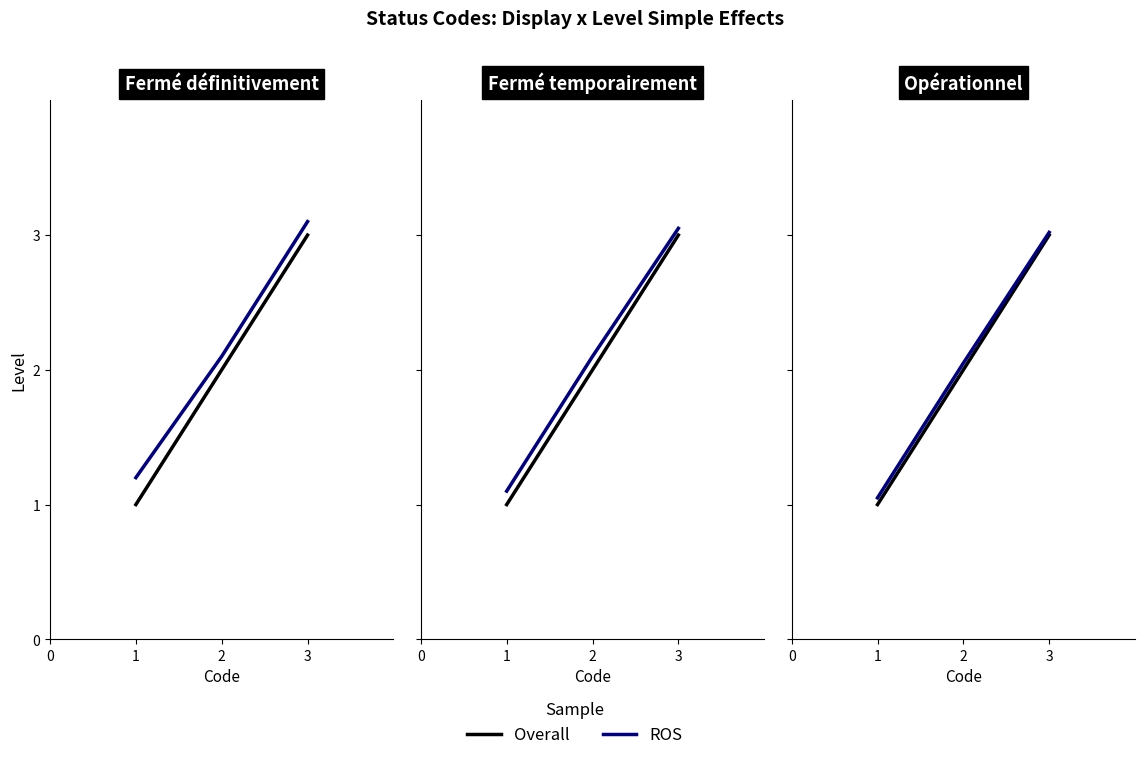

What is the difference between the Overall values at 2 and 3?

1.0